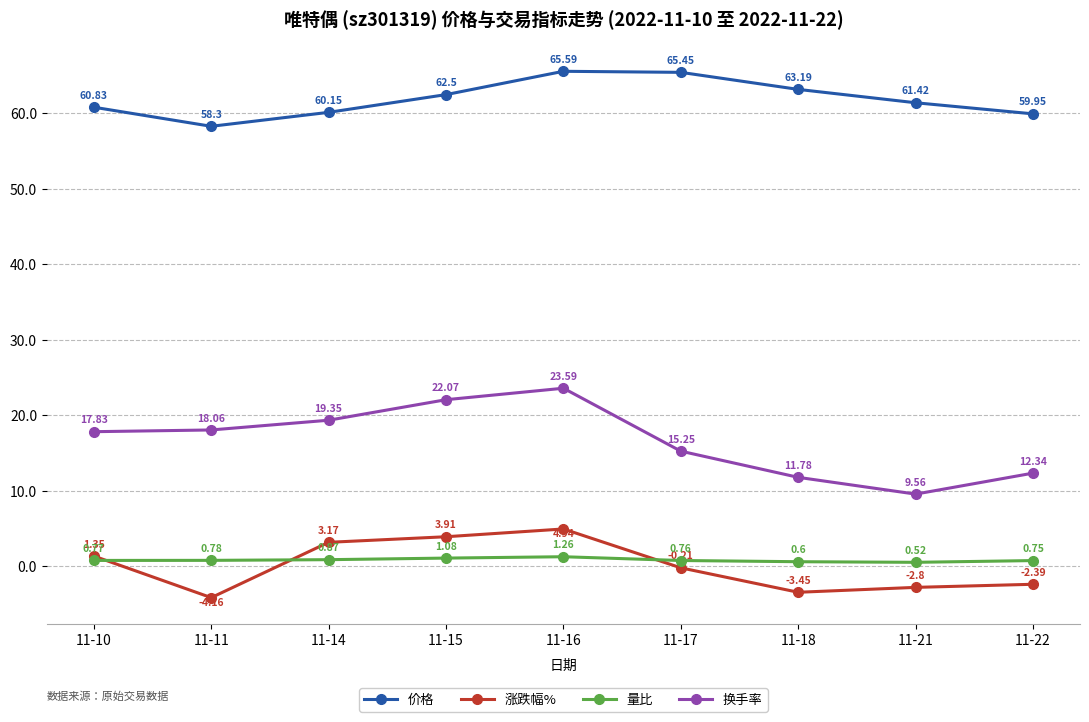

True or false: 量比 and 价格 intersect in this chart.

False